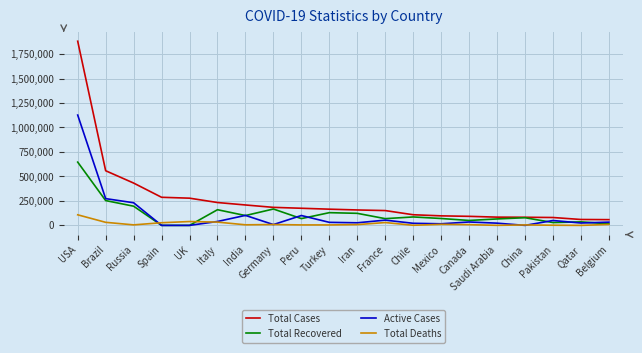

What is the minimum value for Total Deaths?

43